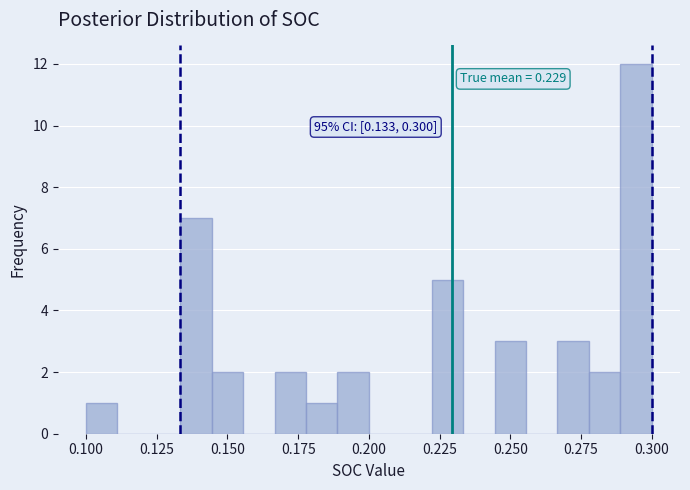

Around what value on the x-axis is the tallest bar? Give the approximate position of its centre, as read against the axis.

0.295